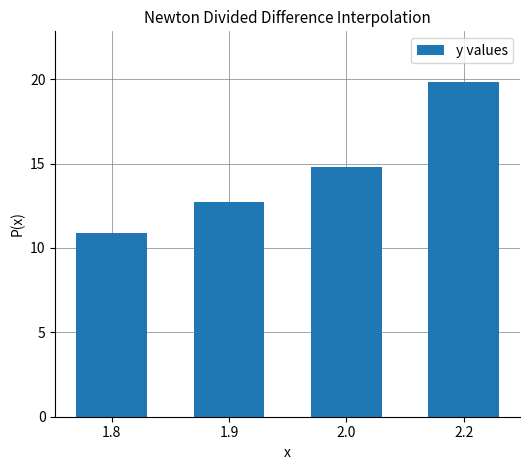

What is the average value?

14.6